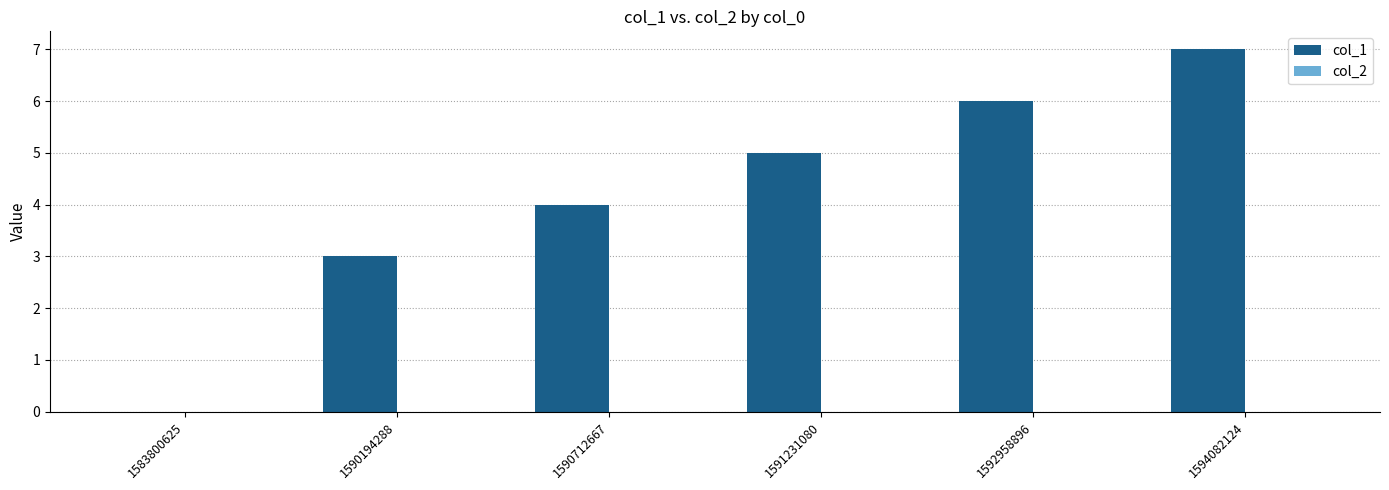

Which category has the highest value across all series?

1594082124